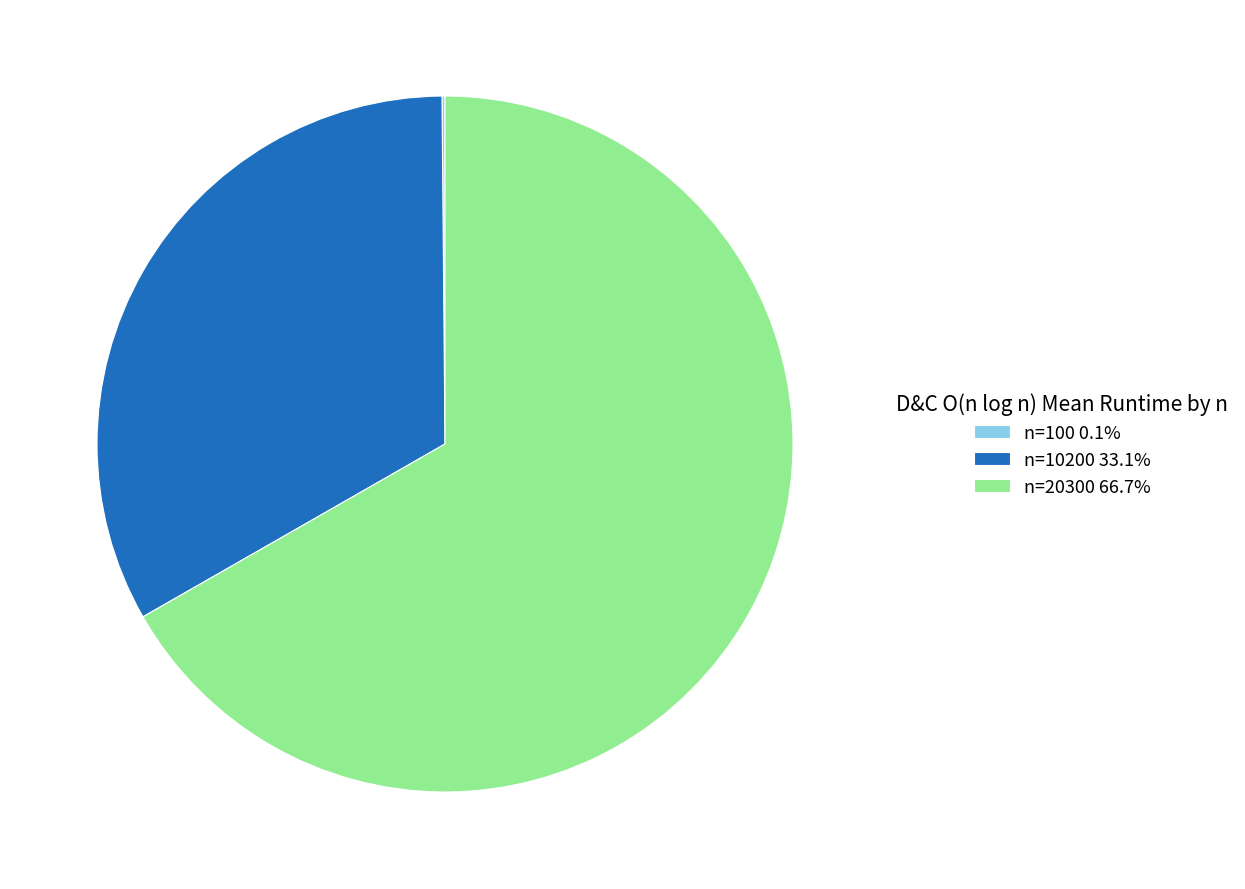

Combined, do n=20300 66.7% and n=10200 33.1% account for over 50%?

Yes